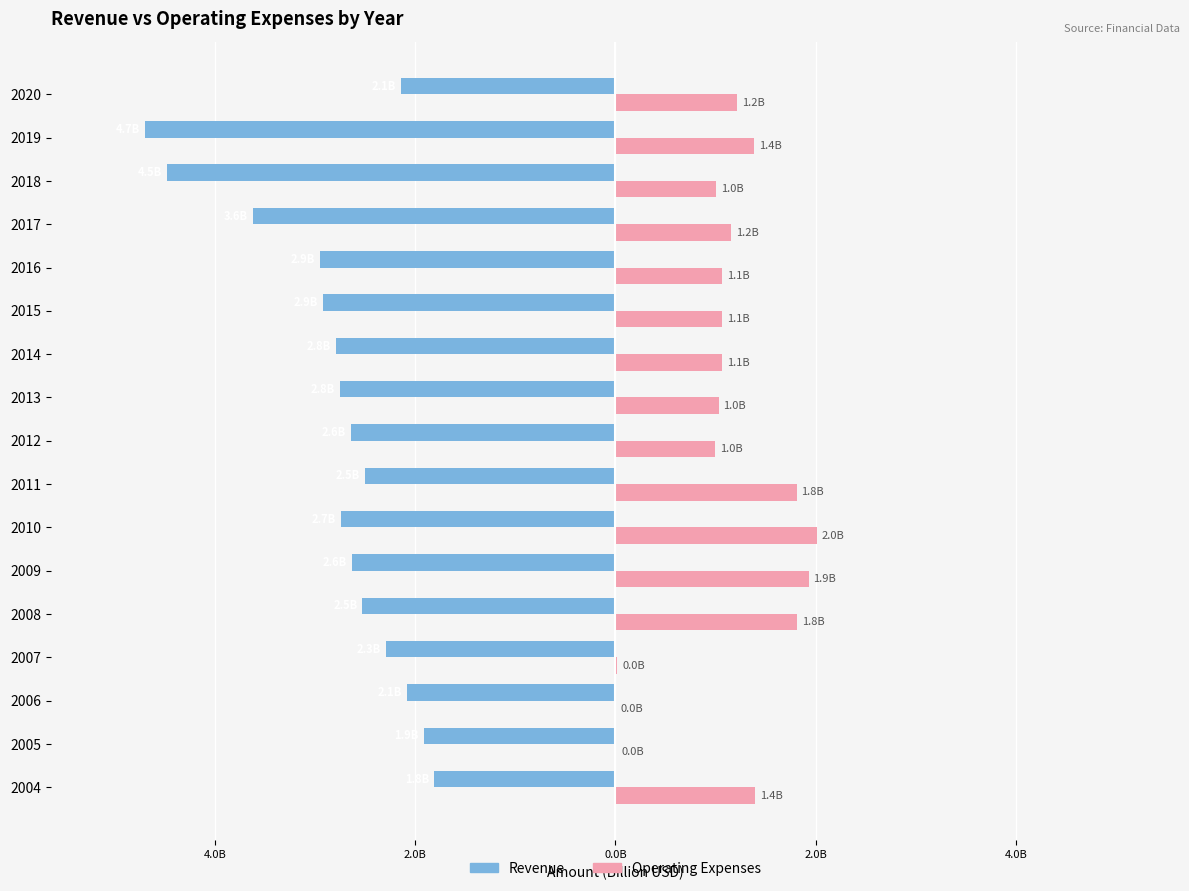

How many categories are shown in the chart?

17